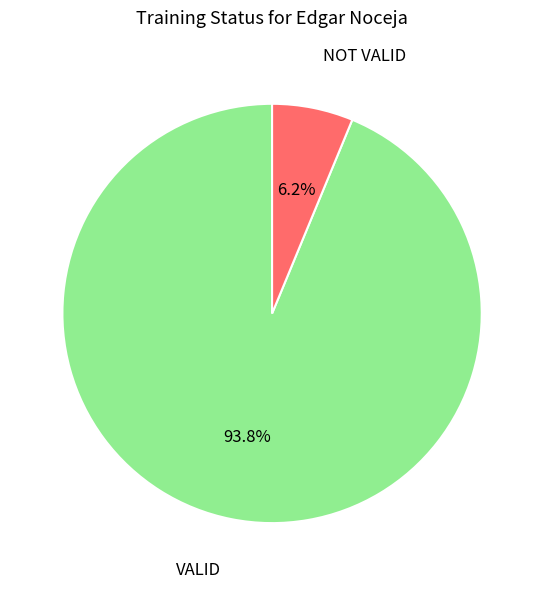

Does any single category account for the majority?

Yes